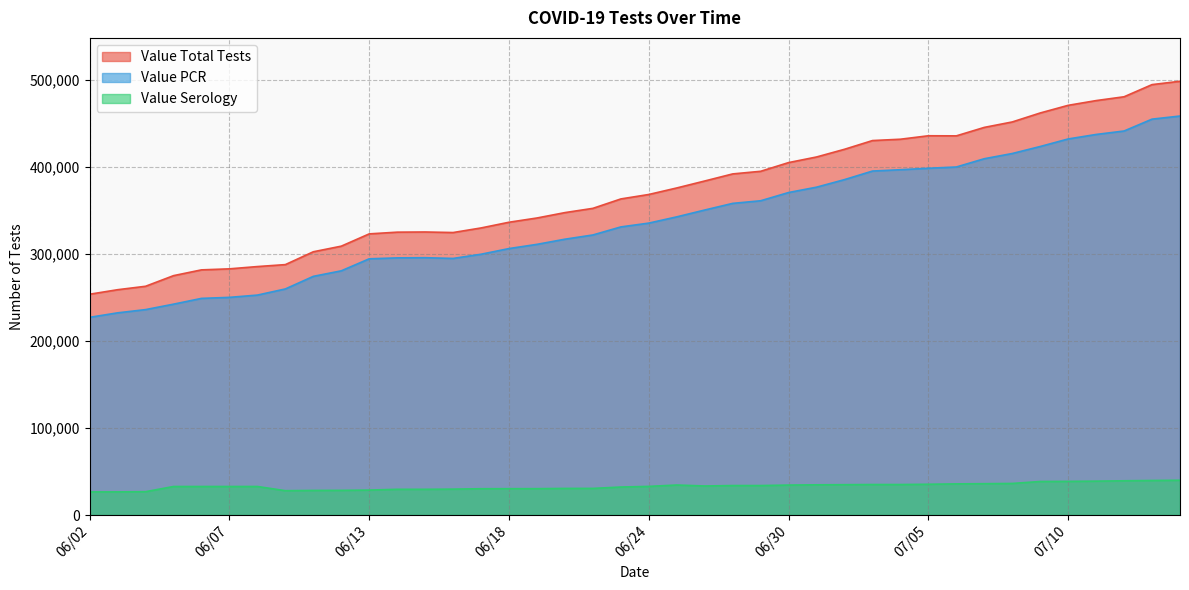

Read the Value Total Tests value at 06/29, to the nearest 100.

394800